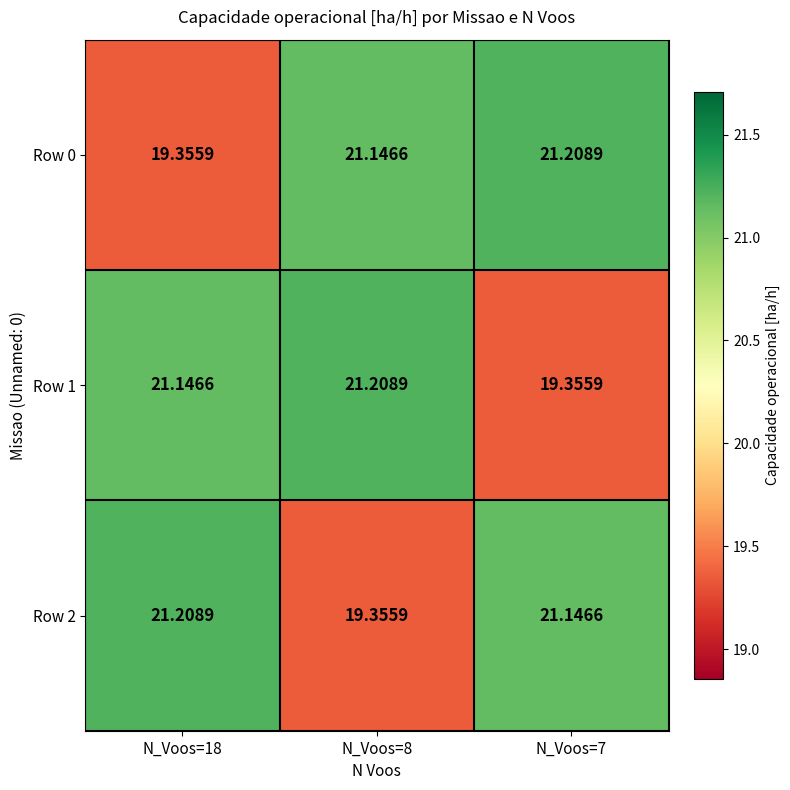

What is the total value across all series at N_Voos=8?

61.7